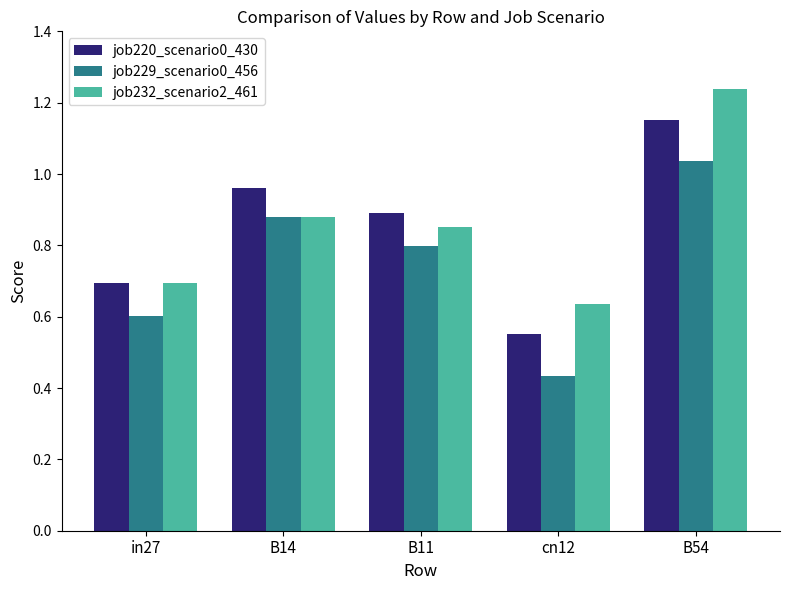

What is the sum of the job232_scenario2_461 values at B14 and B11?

1.7